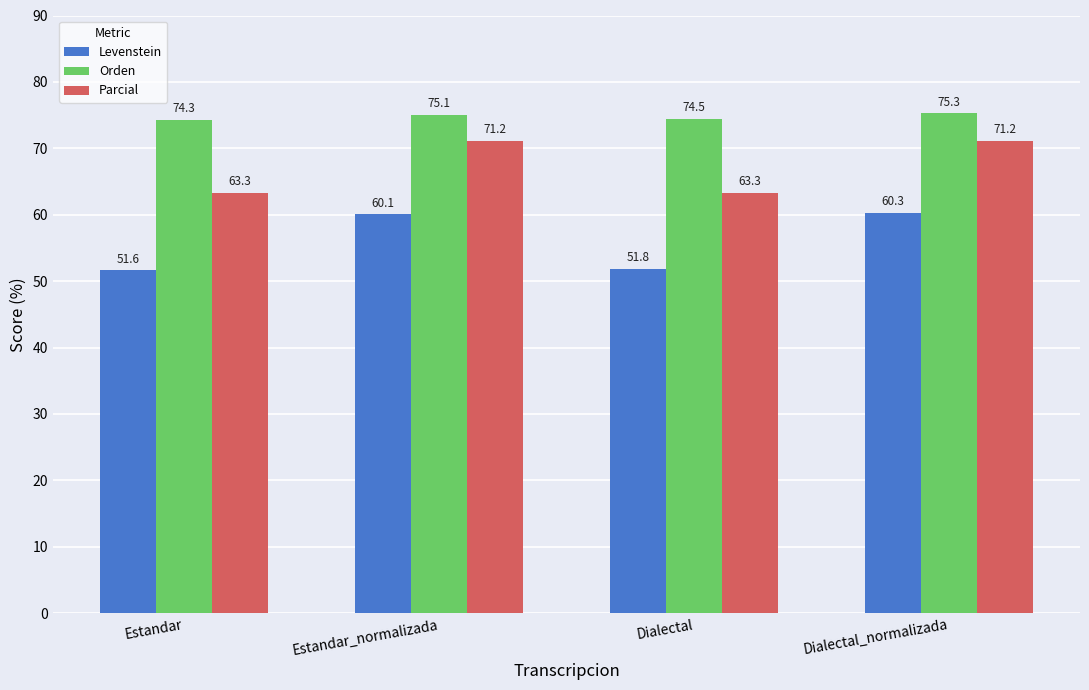

Rank the series by their average value, from highest to lowest.

Orden, Parcial, Levenstein